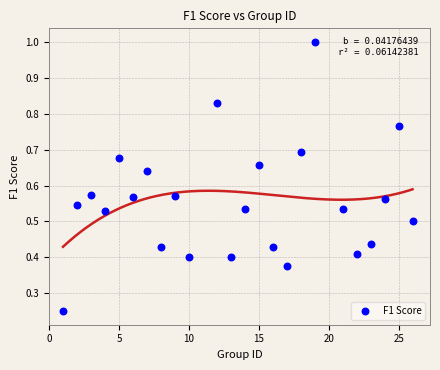

What is the range of X values (max minus min)?

25.0